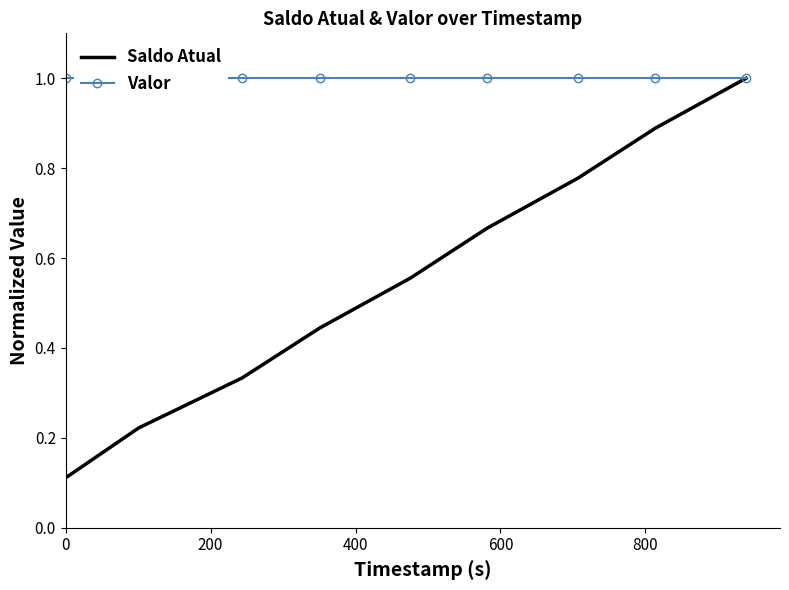

True or false: Saldo Atual and Valor cross at least once.

False